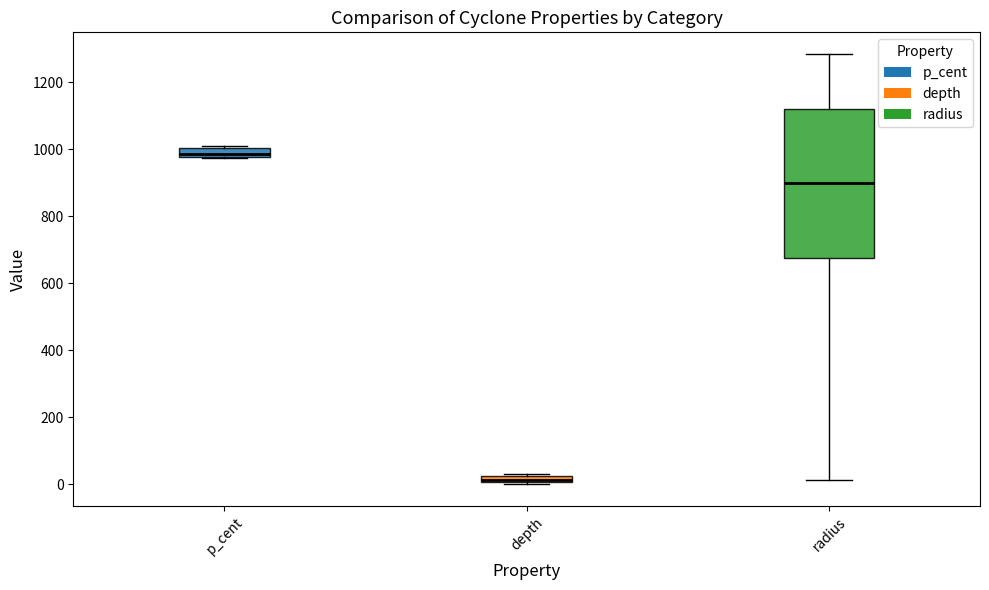

Which box has the lowest median line?

depth